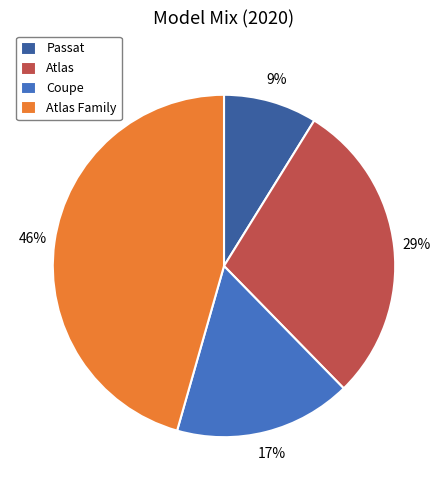

Rank the categories by value from lowest to highest.

Passat, Coupe, Atlas, Atlas Family